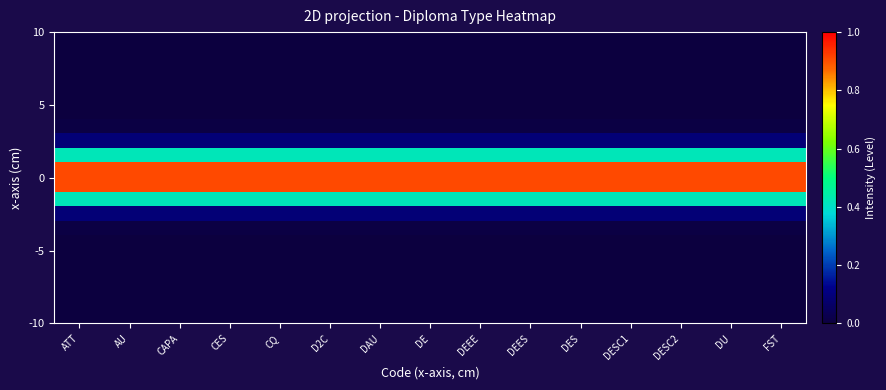

How many distinct data groups are displayed?

20